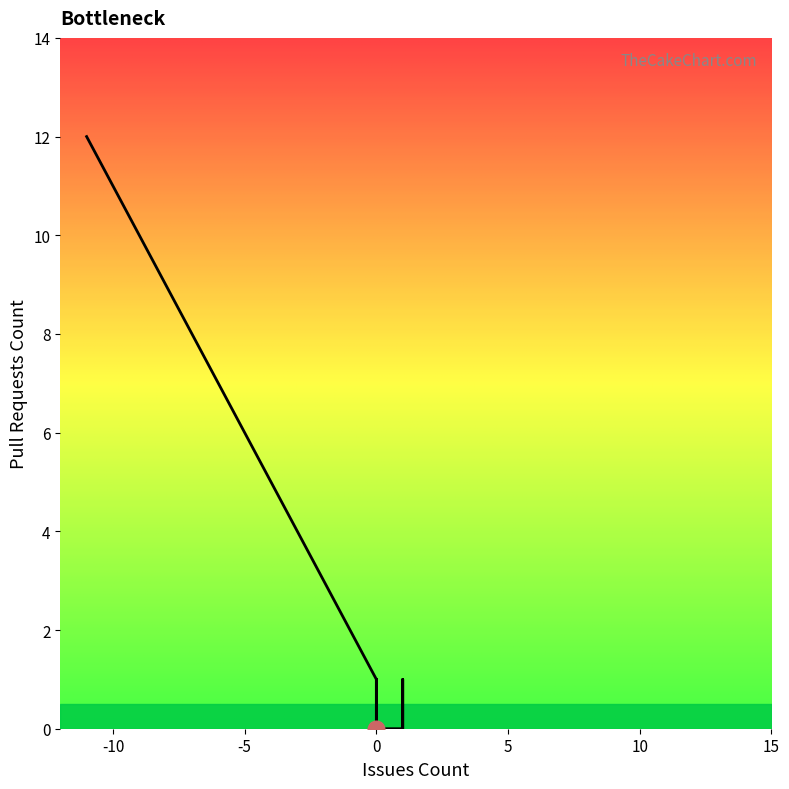

Reading right to left, extract all data points from this chart.

-3=4	-3=4	0=0	0=0	0=0	1=0	-5=6	0=0	1=0	-2=3	-1=2	1=0	1=1	1=0	0=1	1=0	1=0	0=1	0=0	-1=2	0=1	-9=10	-9=10	-1=2	0=0	-1=2	0=1	-10=11	1=0	-1=2	1=0	-3=4	0=1	1=0	0=1	1=0	-1=2	-10=11	0=1	-11=12